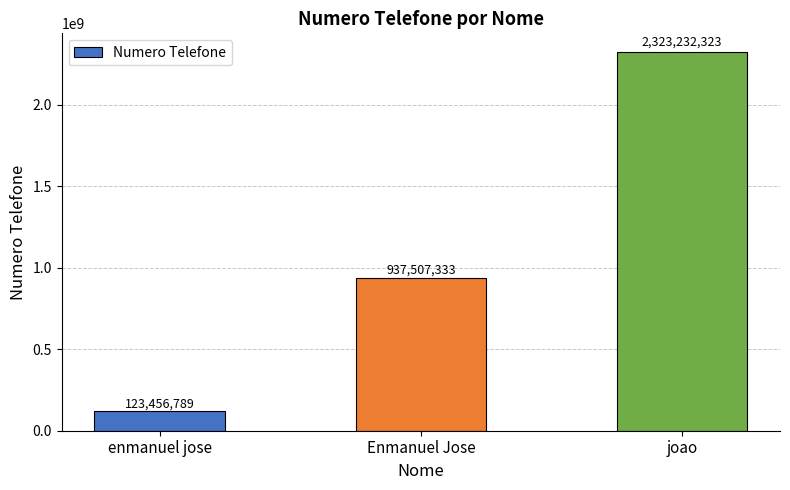

What is the difference between the values at joao and Enmanuel Jose?

1385724990